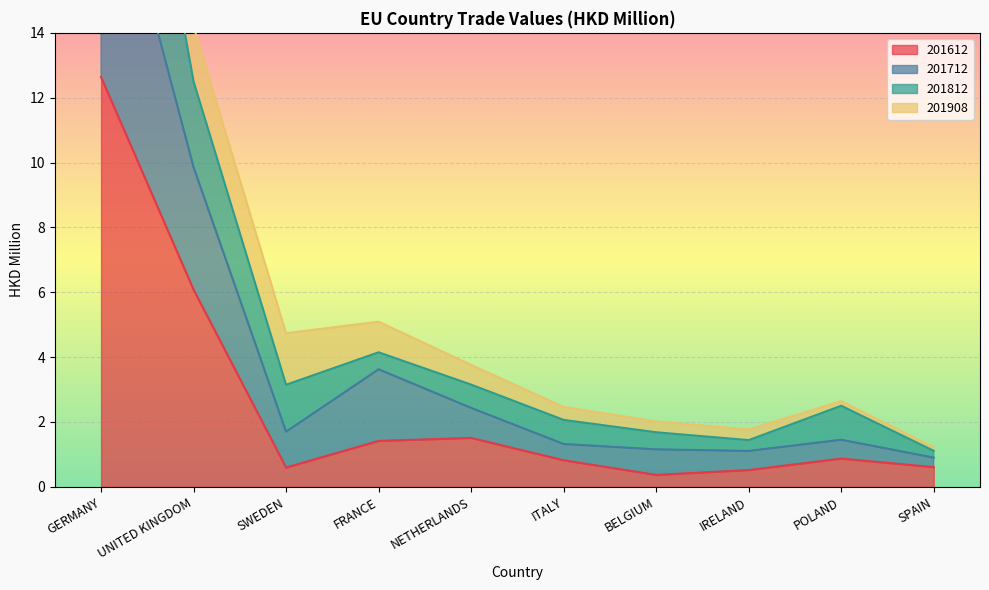

Which label corresponds to the smallest value in the chart?

BELGIUM